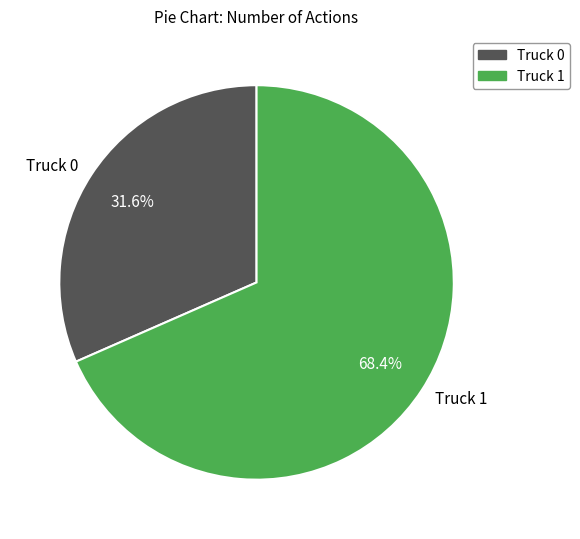

Which category has the biggest portion of the pie?

Truck 1